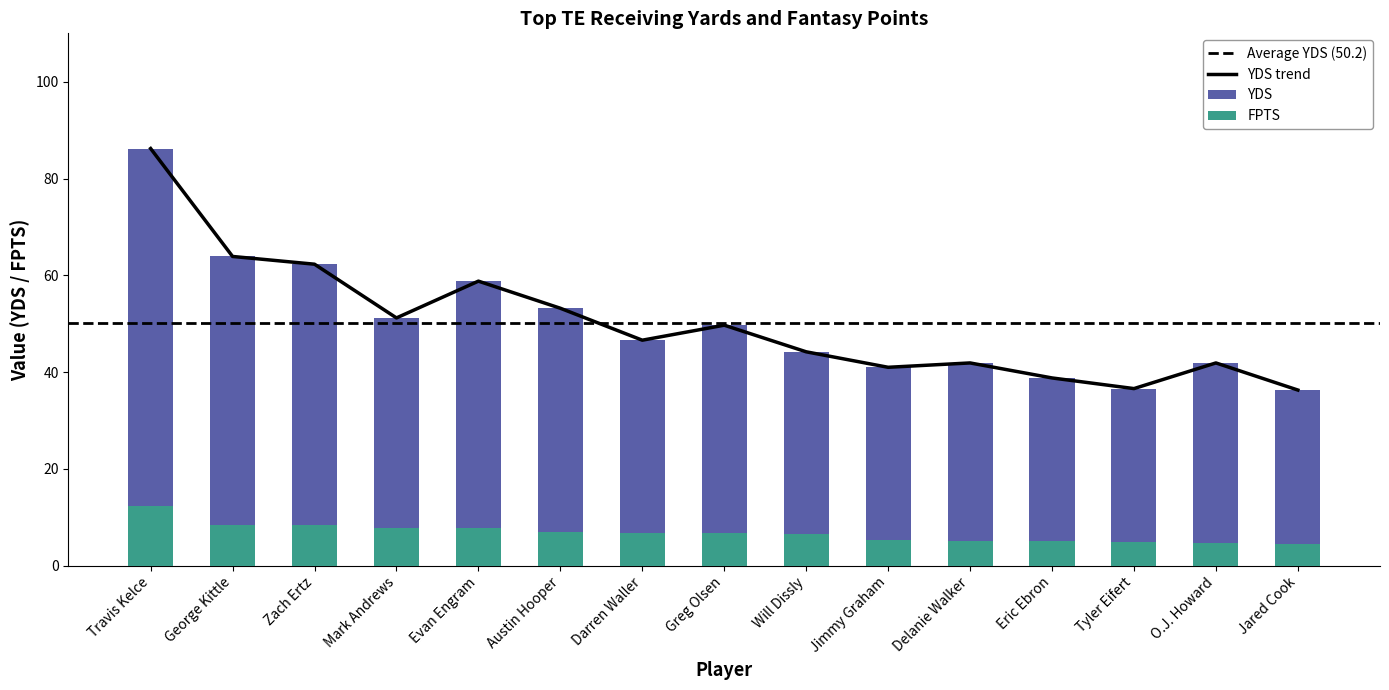

Between Greg Olsen and Tyler Eifert, which is larger?

Greg Olsen